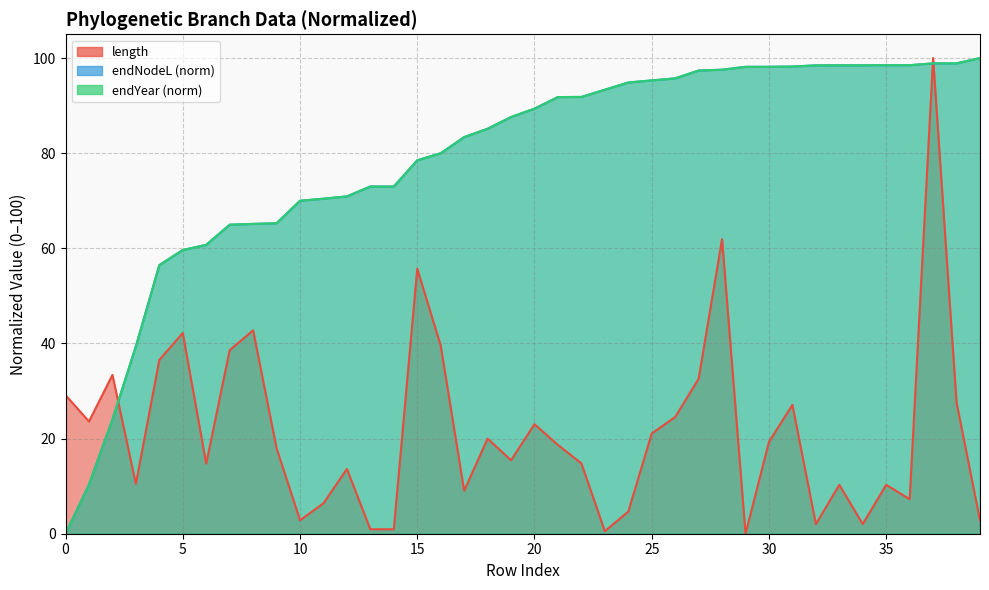

How many values are below 18?

20